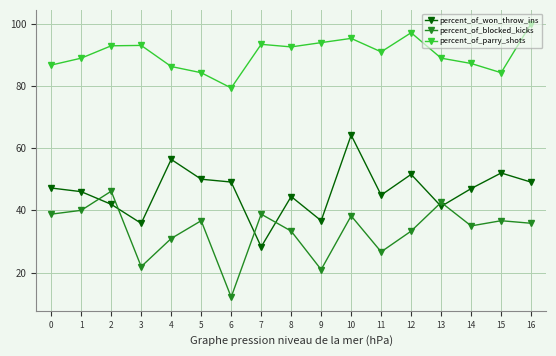

How many values in the percent_of_parry_shots series are below 90?

8